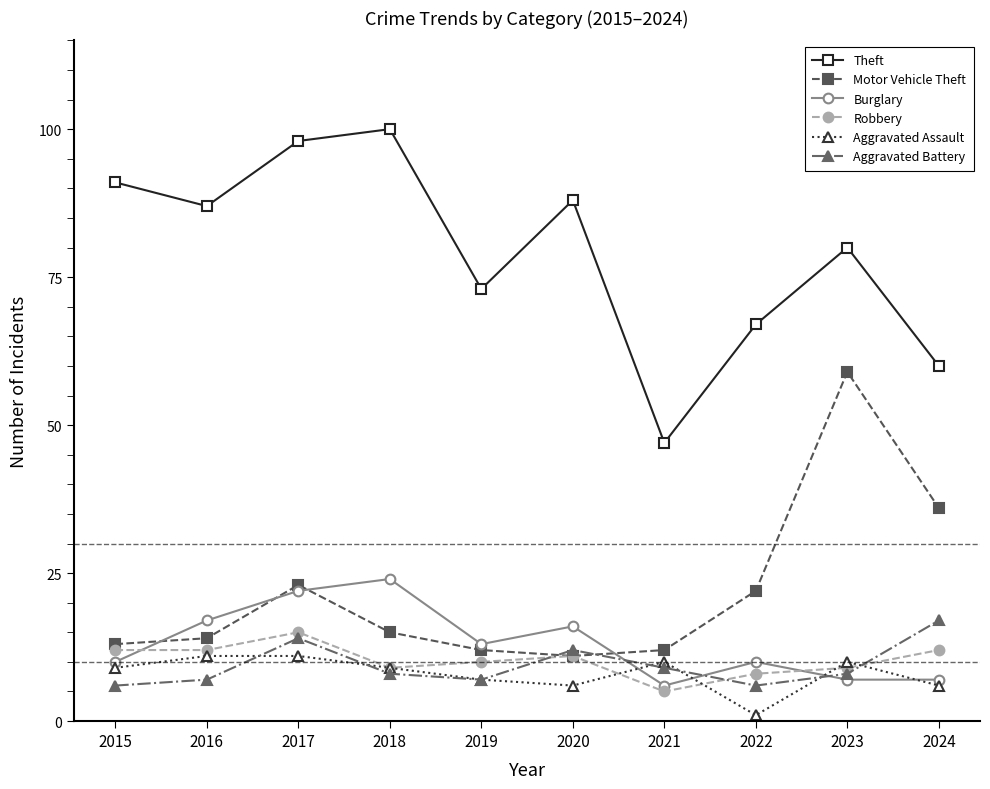

Which series changed the most between 2022 and 2024?

Motor Vehicle Theft